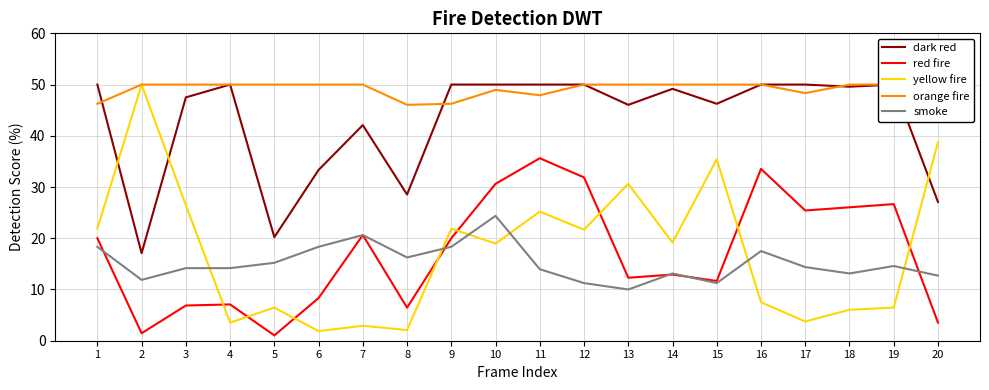

What is the greatest value displayed?

50.0